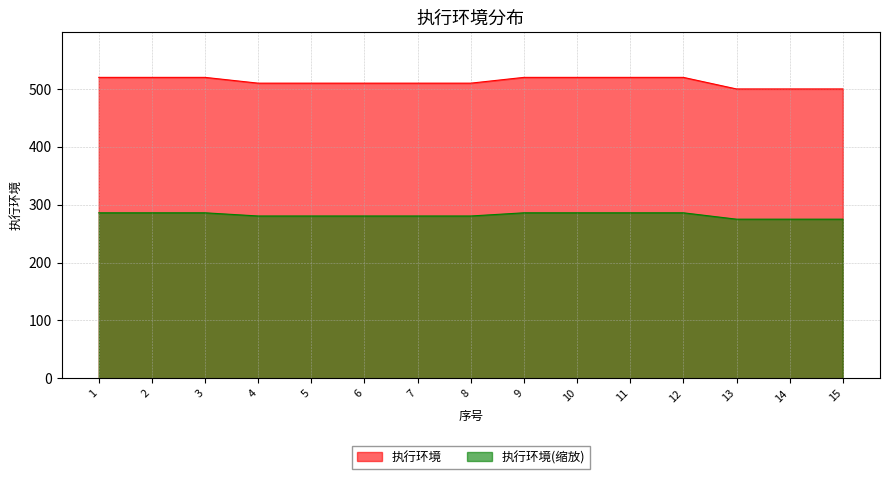

Rank the series by their average value, from highest to lowest.

执行环境, 执行环境(缩放)